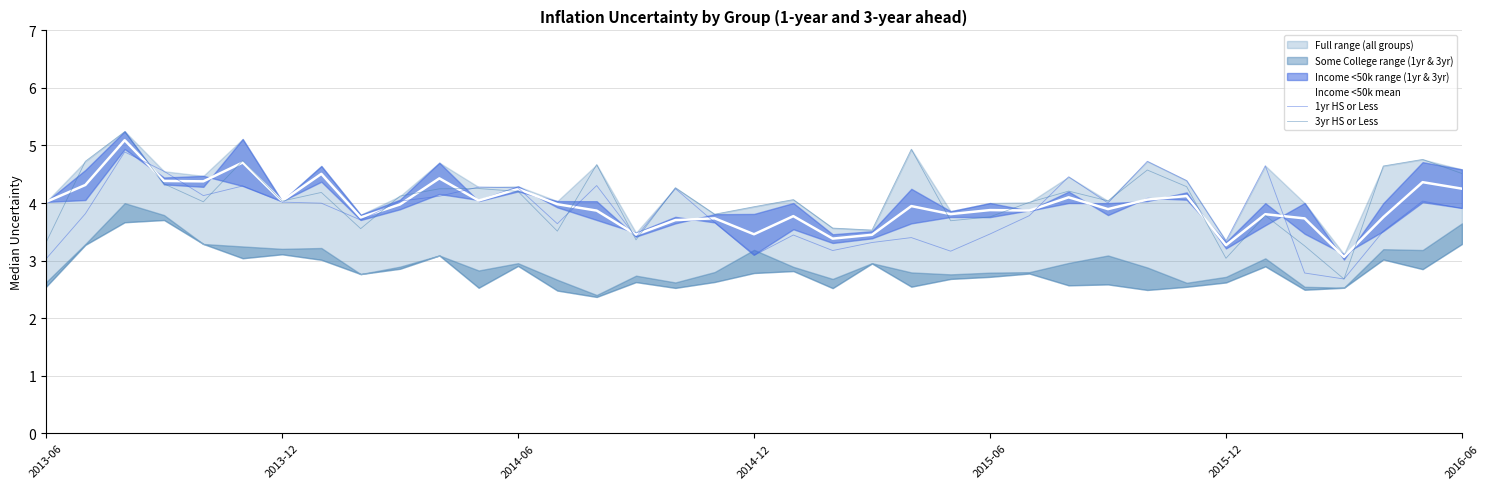

In 3yr HS or Less, how many points are higher than both neighbors (excluding endpoints)?

12